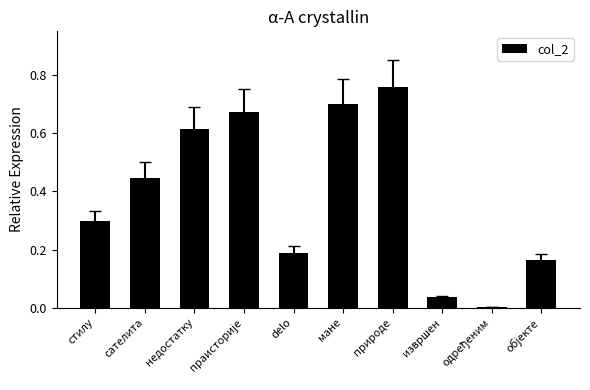

Which category has the highest value across all series?

природе